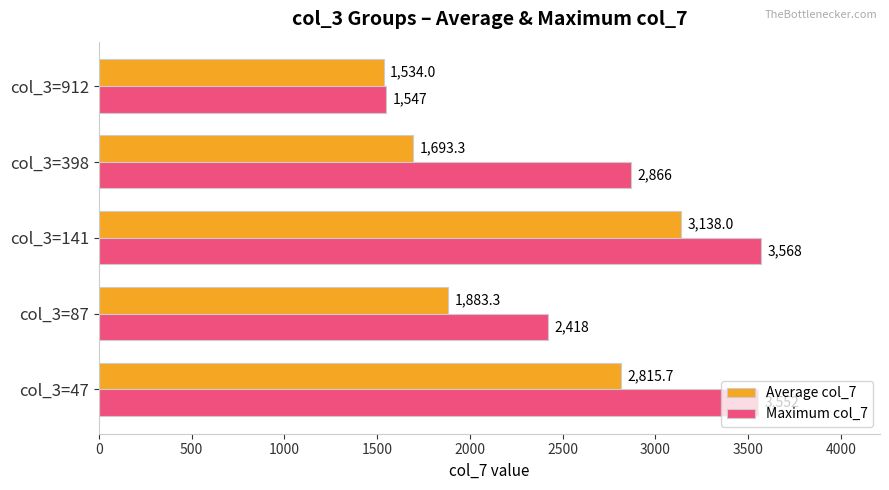

What is the greatest value displayed?

3568.0